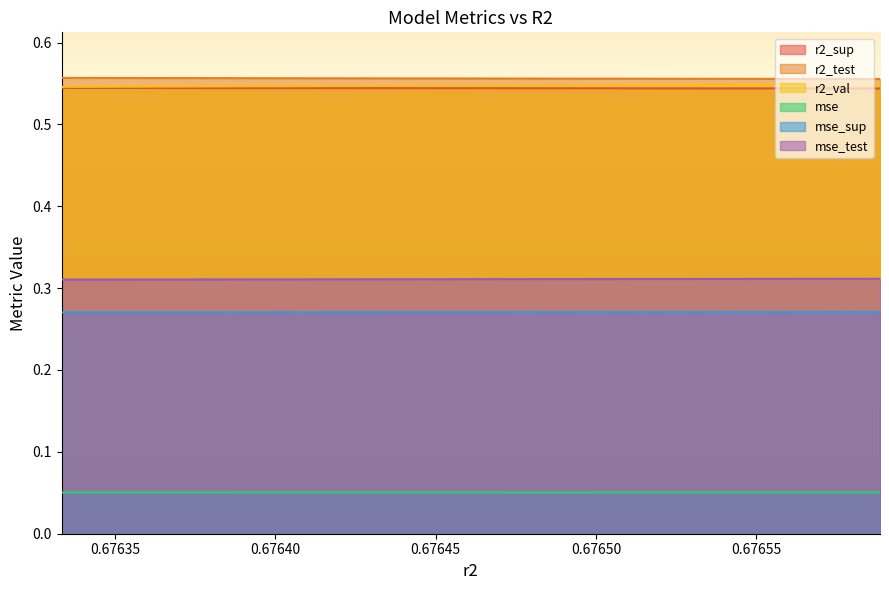

Rank the series at 0.6765288982435657 from lowest to highest value.

mse, mse_sup, mse_test, r2_sup, r2_val, r2_test